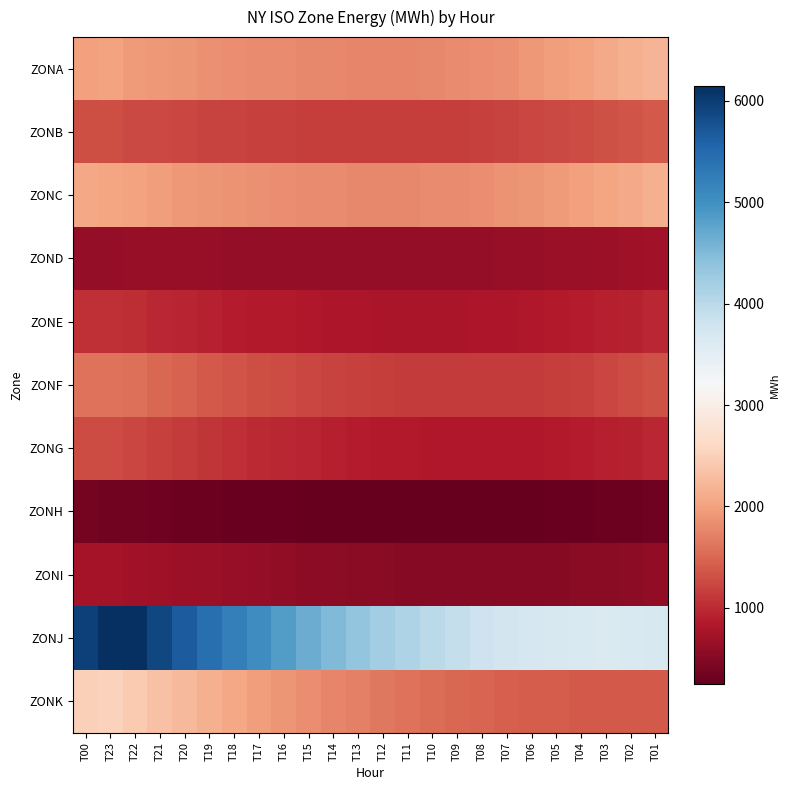

Which has a higher value, T22 or T14?

T22